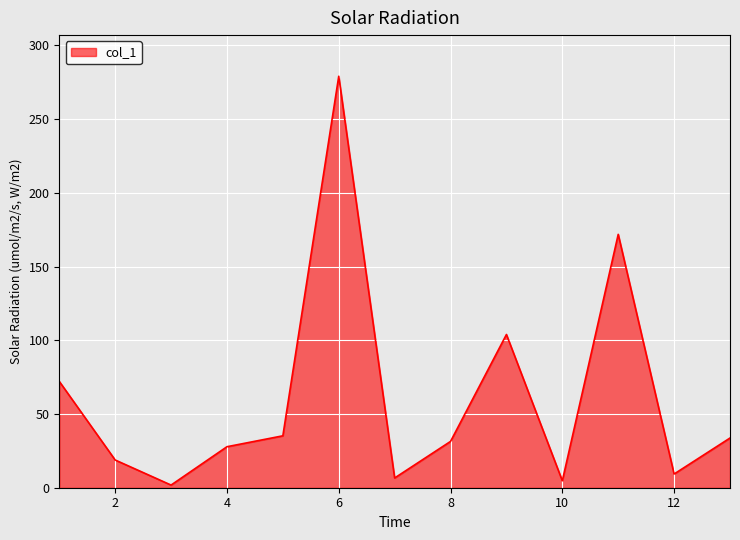

How many lines are shown in the chart?

1